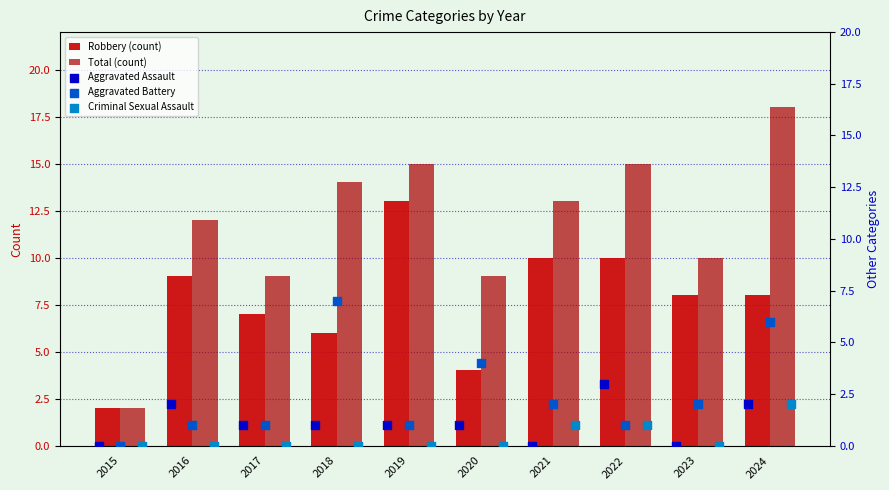

Which series contains the highest Y value?

Total (count)